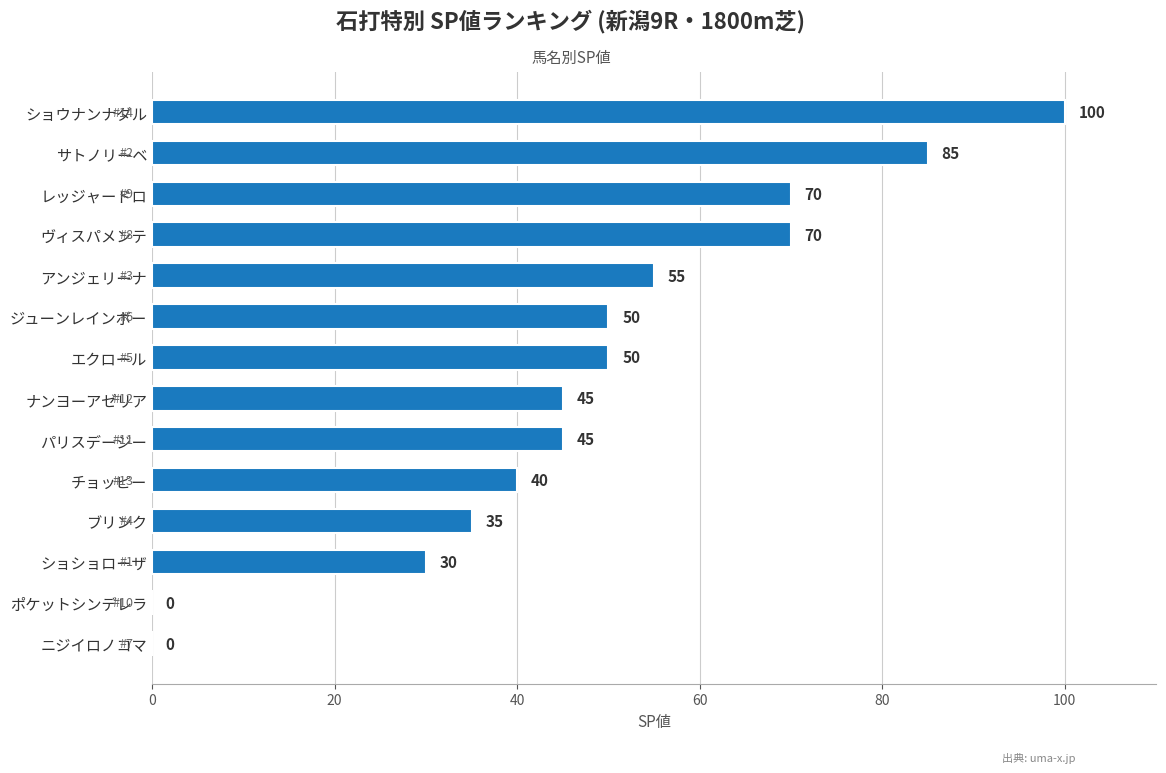

What is the maximum value shown in the chart?

100